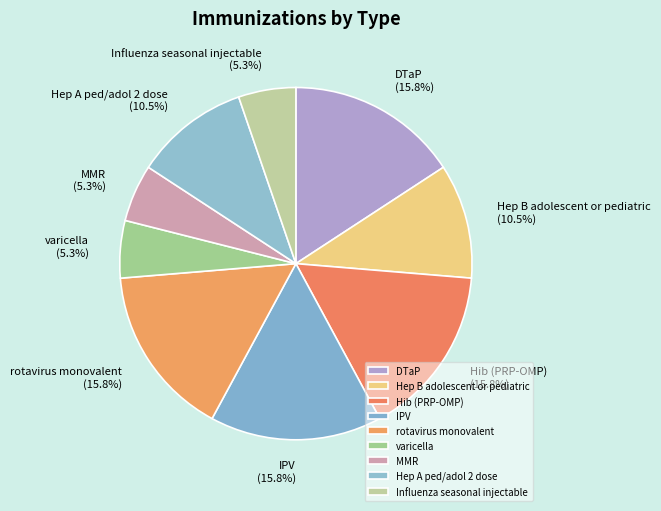

Is there any slice that represents more than half of the pie?

No